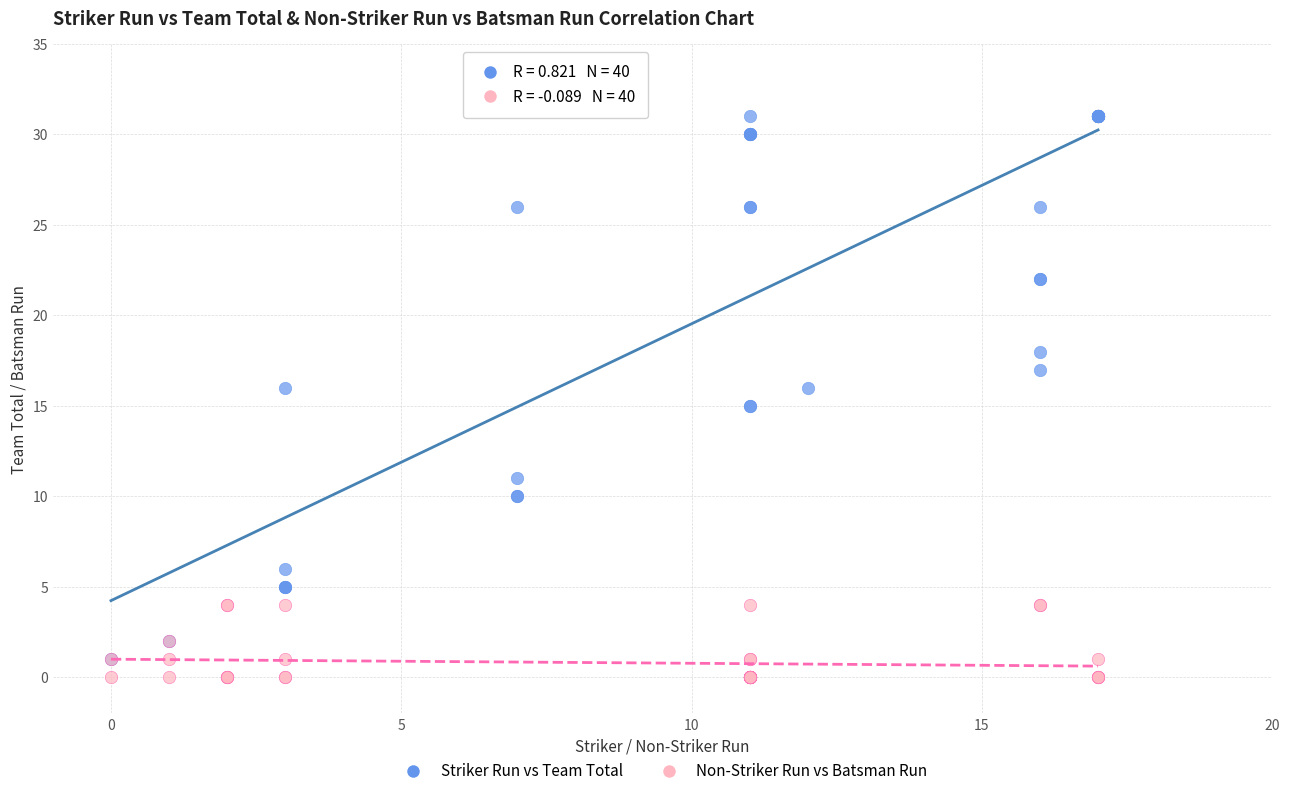

Which series has the largest Y range (max minus min)?

Striker Run vs Team Total